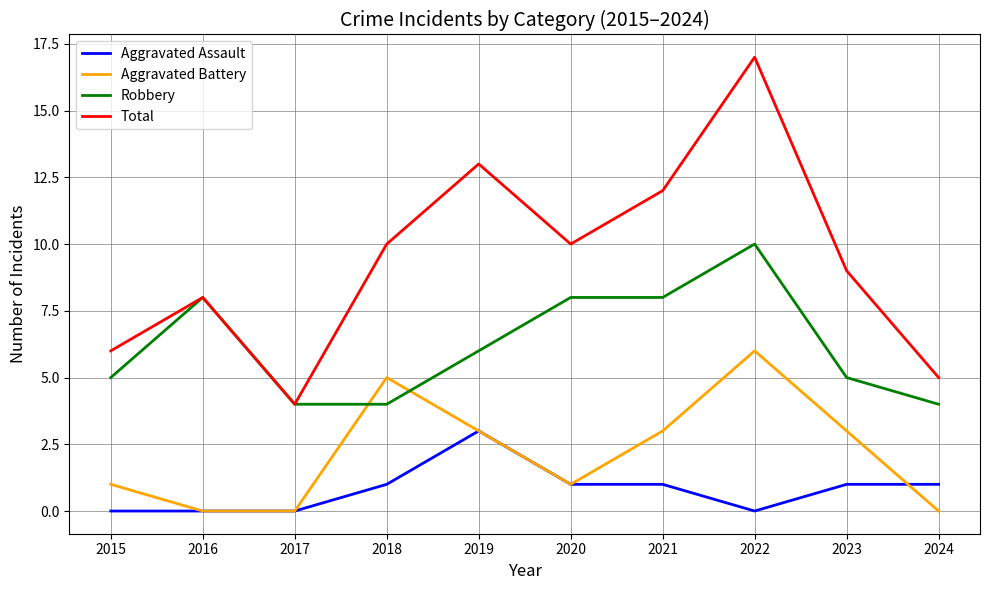

Does the chart display data point markers on the line(s)?

No